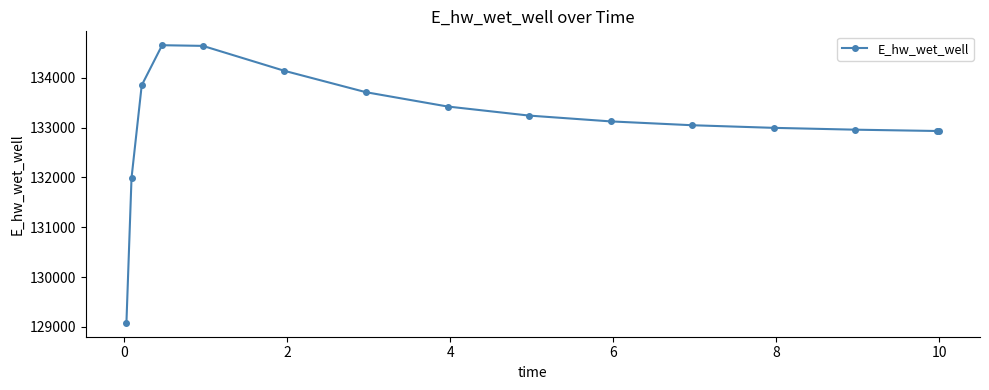

How many values exceed 133123?

8